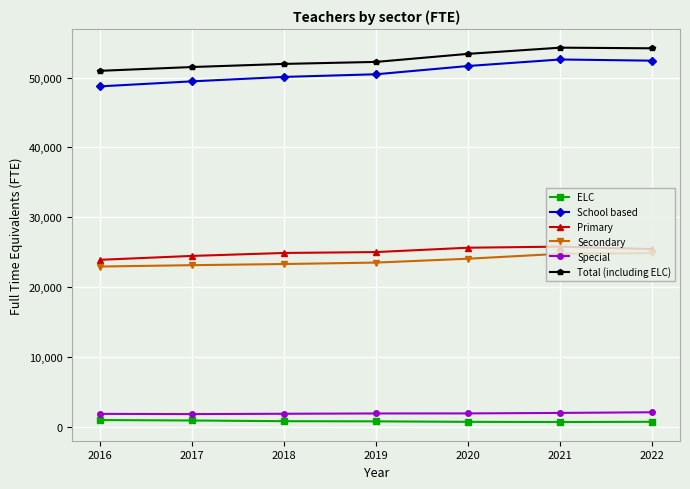

The value of Primary at 2021 is 25806.5. True or false?

True